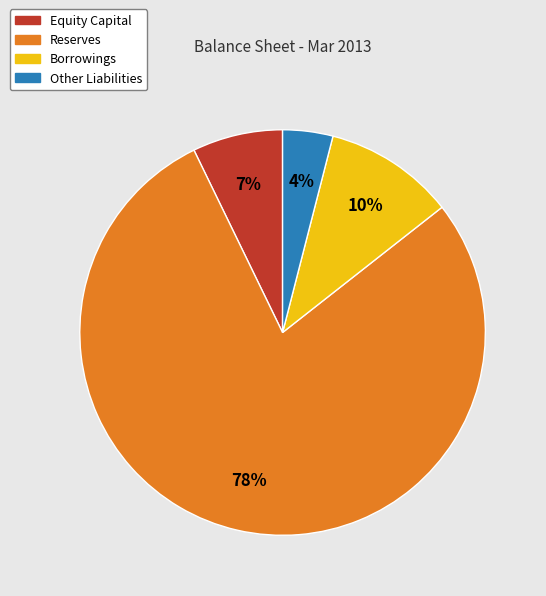

Is it true that Borrowings is 10% of the pie?

True